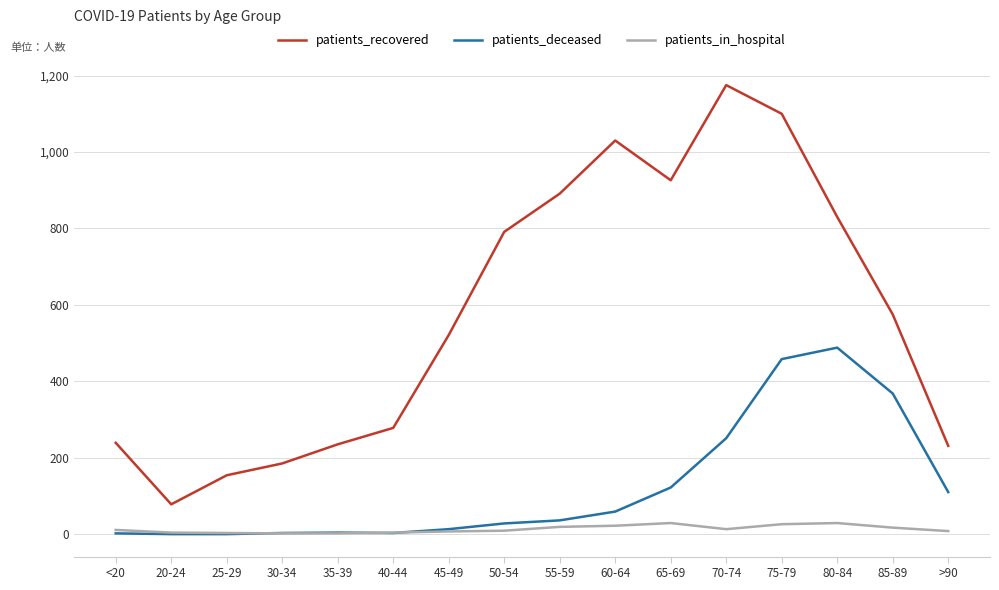

How many lines are shown in the chart?

3